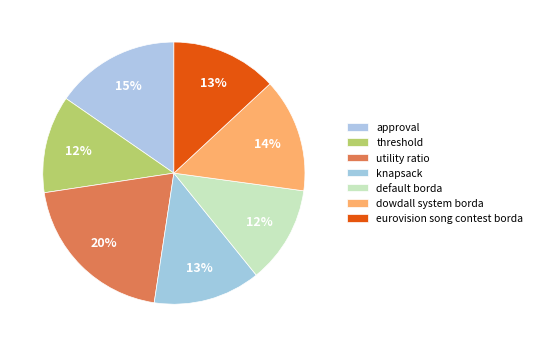

How many slices are in this pie chart?

7